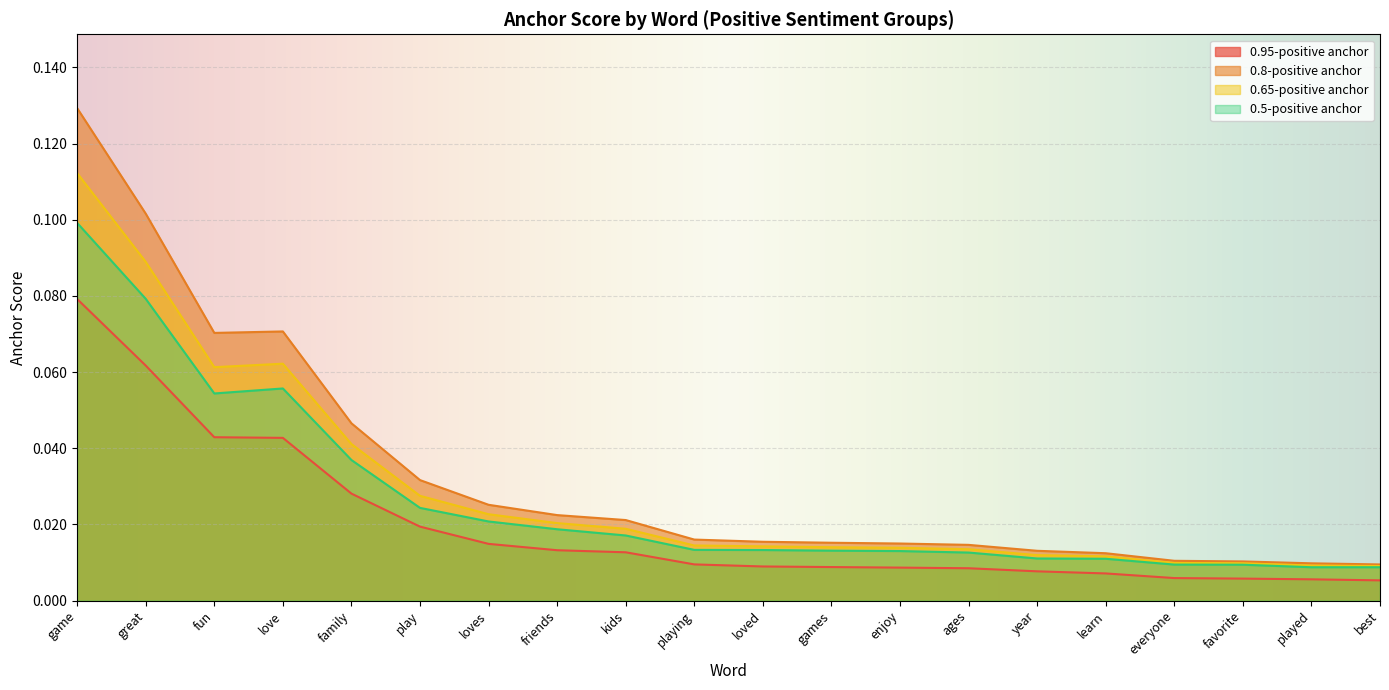

In 0.8-positive anchor, how many points are lower than both neighbors (excluding endpoints)?

1